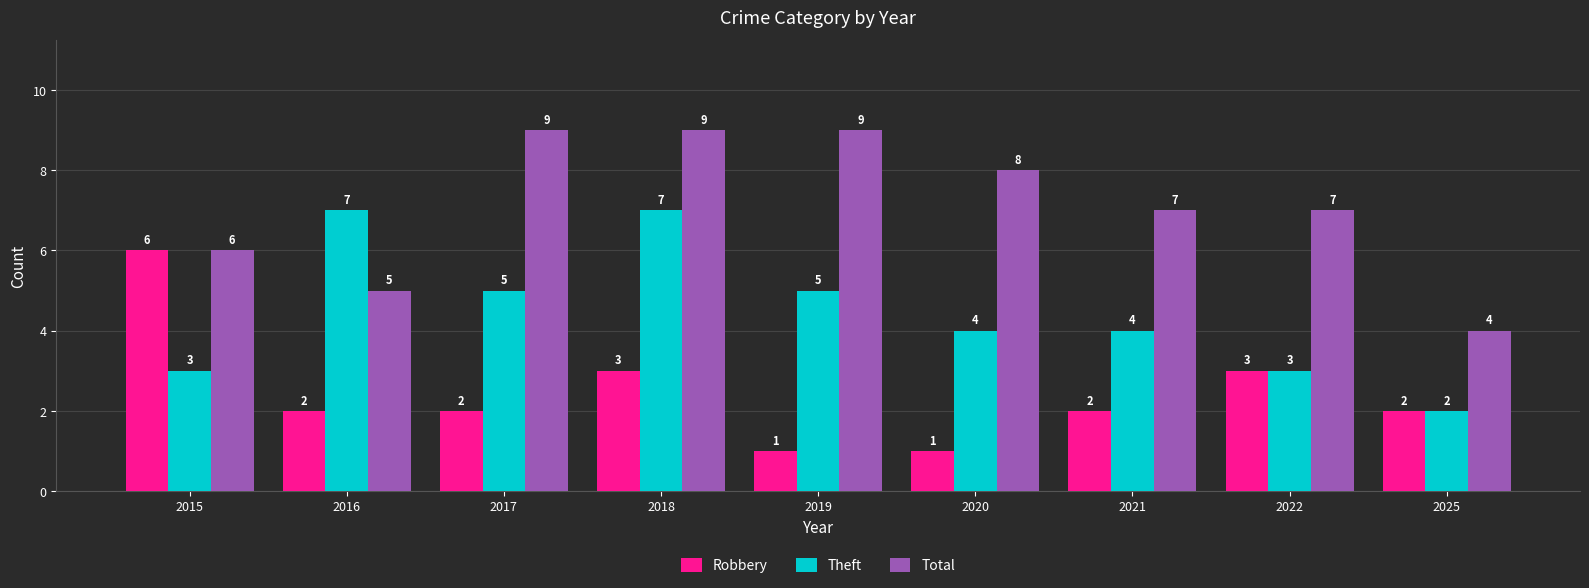

What is the total value across all series at 2019?

15